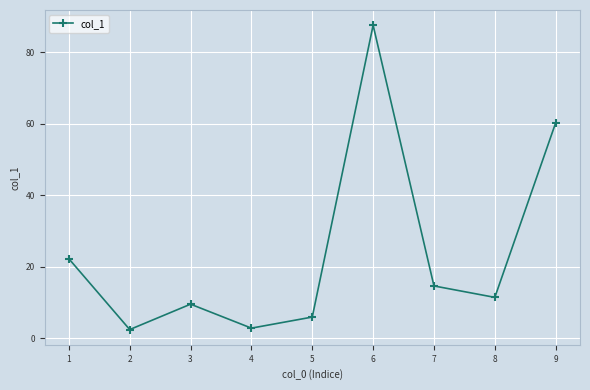

Count the number of values greater than 11.

5